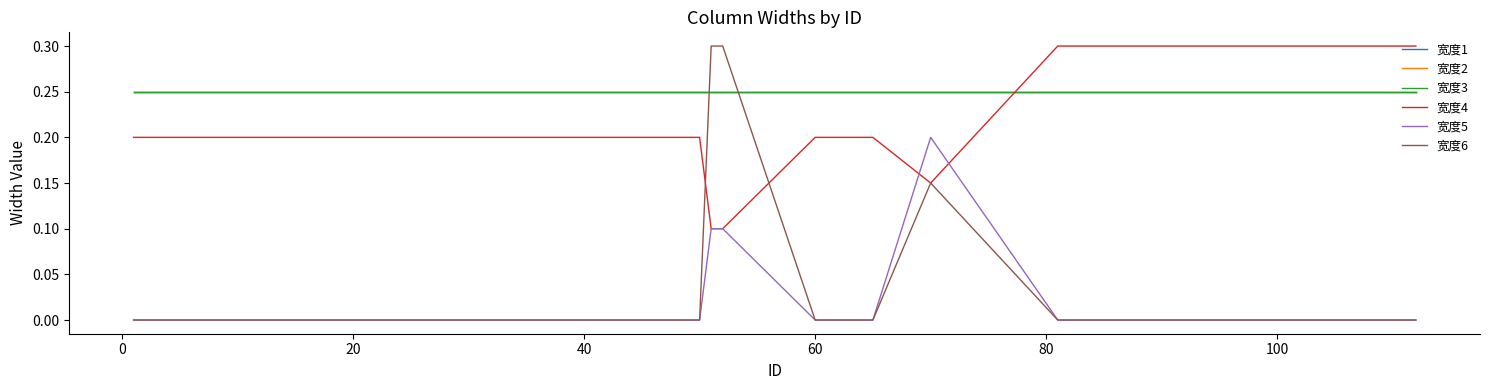

Does the chart display data point markers on the line(s)?

No